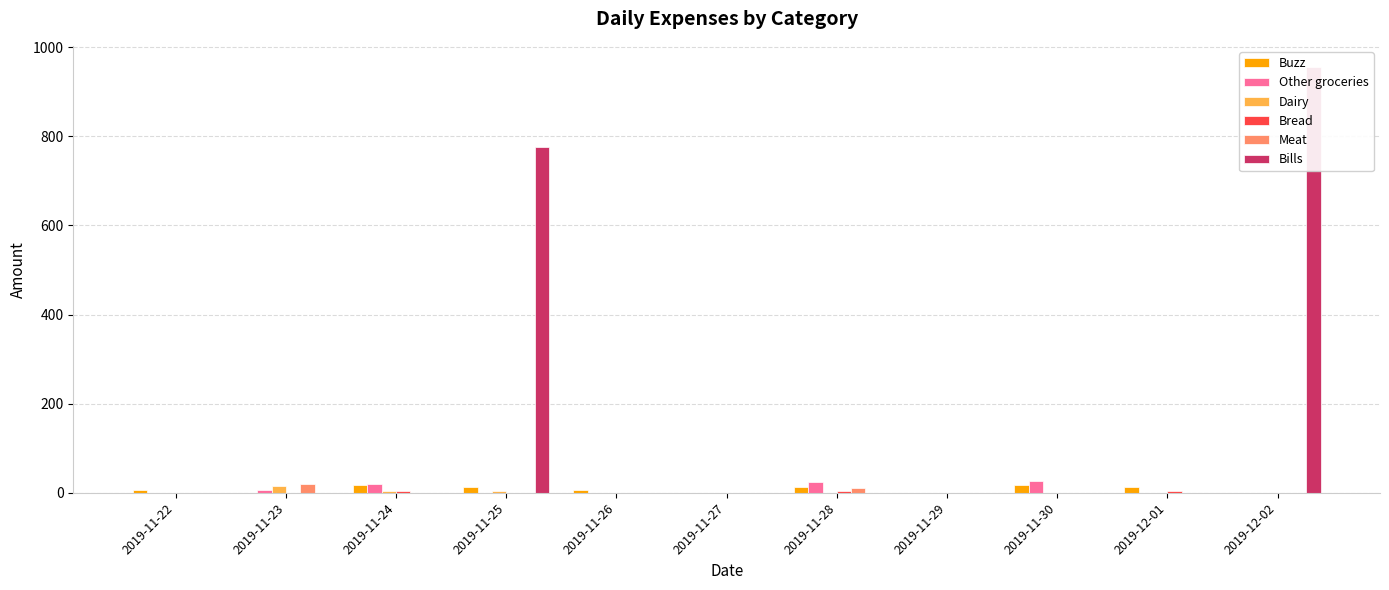

Where is Other groceries nearest to the value 13?

2019-11-23